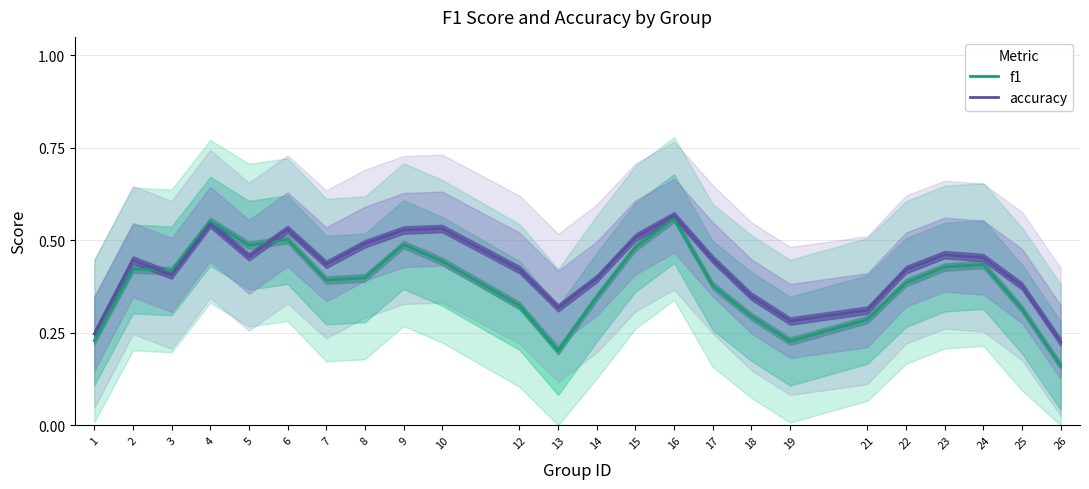

How many data points does each series have?

24